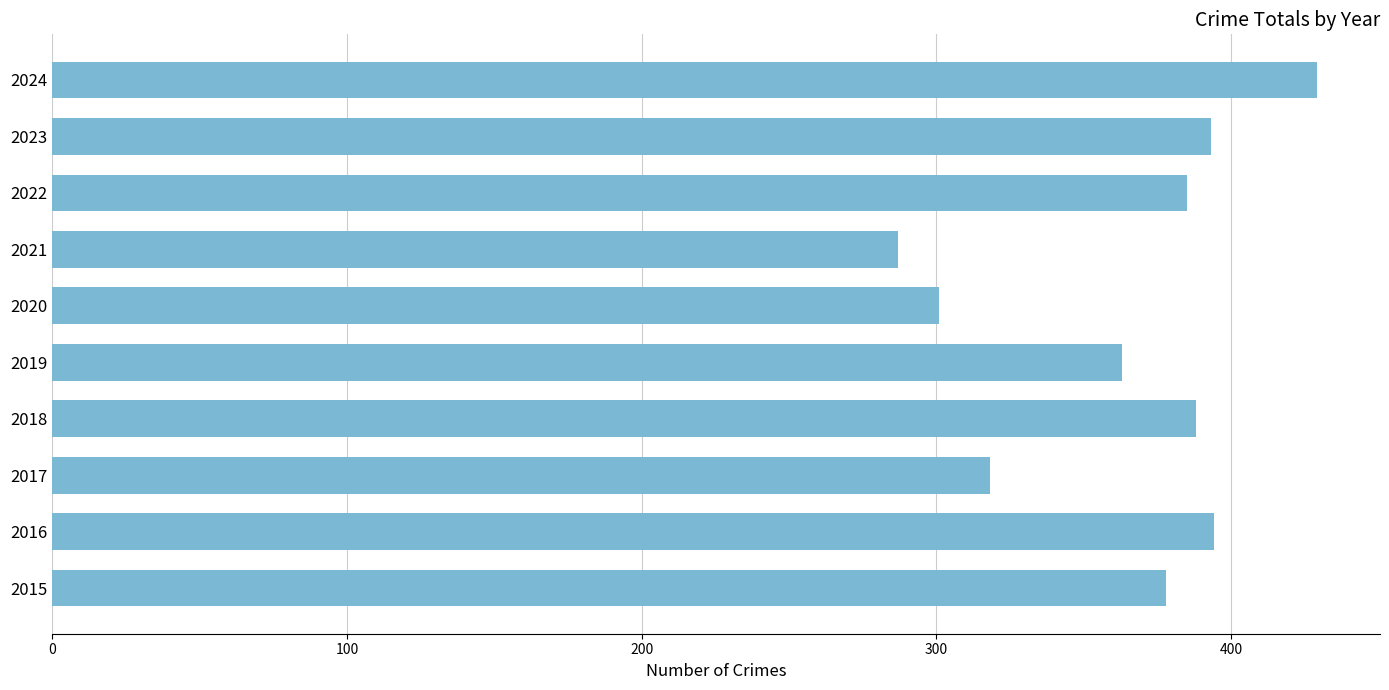

What is the approximate value at 2020, to the nearest 10?

300